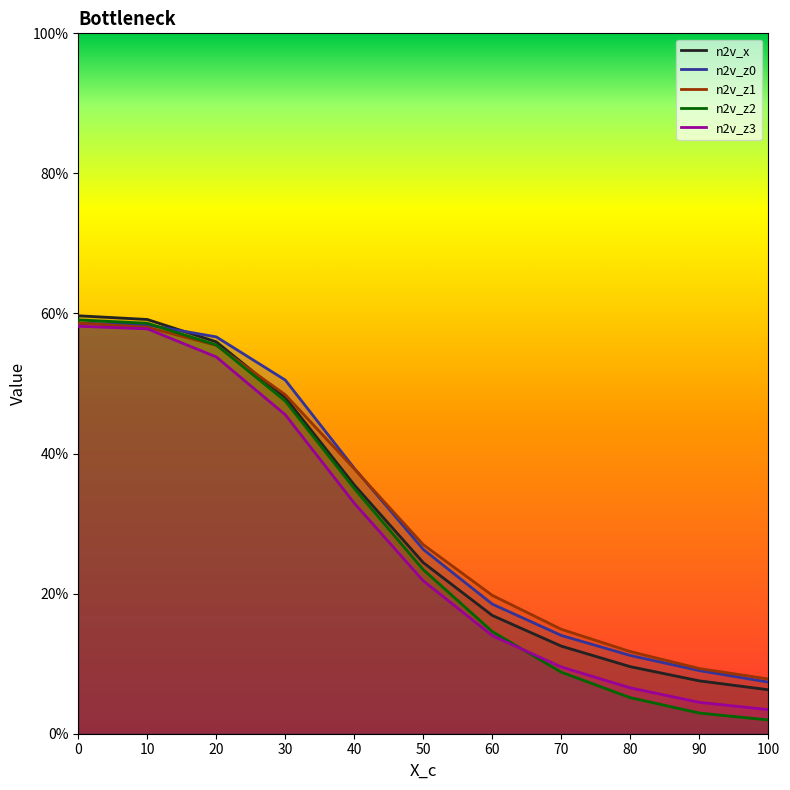

At 60, list the series in order from largest to smallest.

n2v_z1, n2v_z0, n2v_x, n2v_z2, n2v_z3